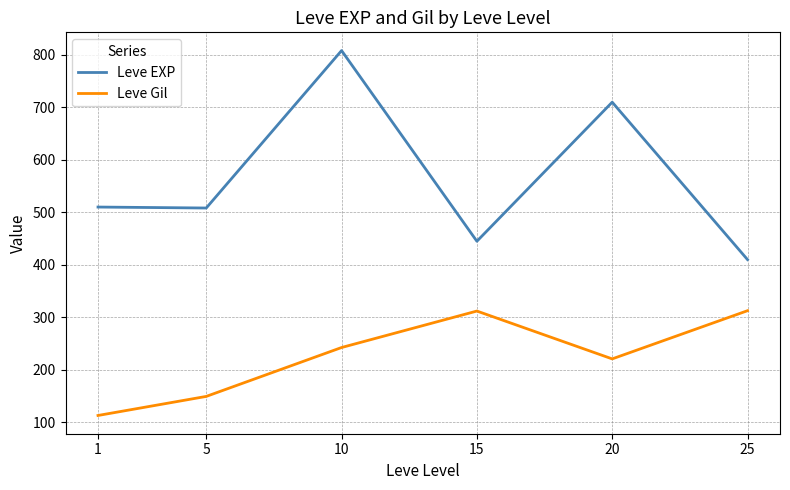

What is the difference between the maximum and second lowest values in the Leve EXP series?

363.3